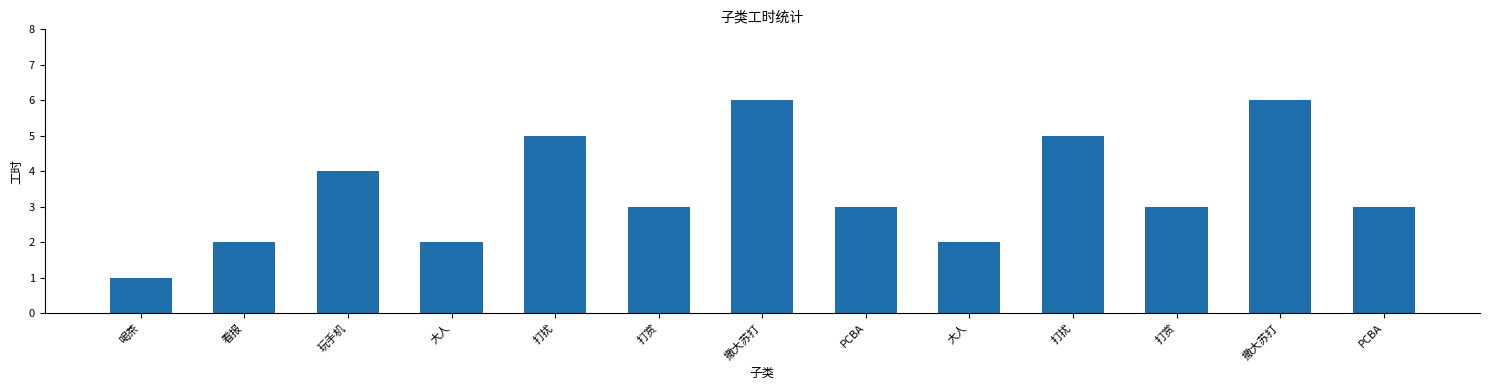

How many categories are shown in the chart?

13